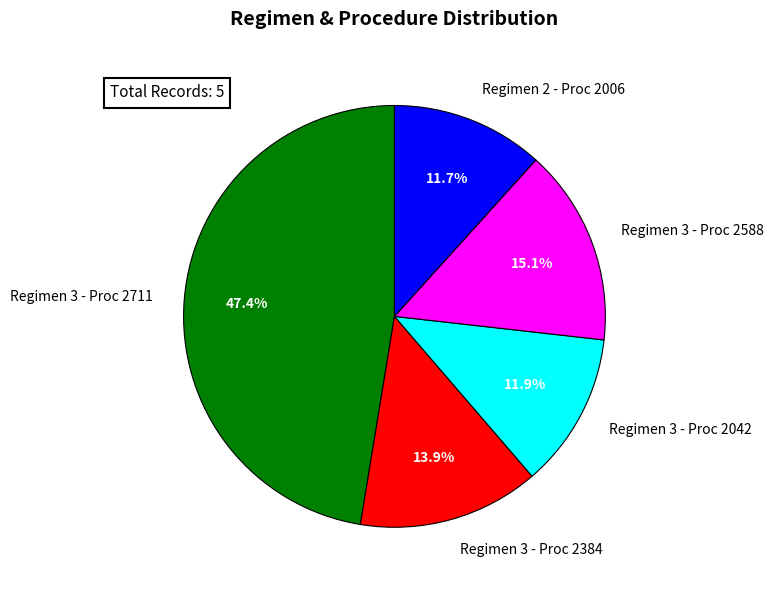

How much of the chart is everything except Regimen 3 - Proc 2588?

84.9%